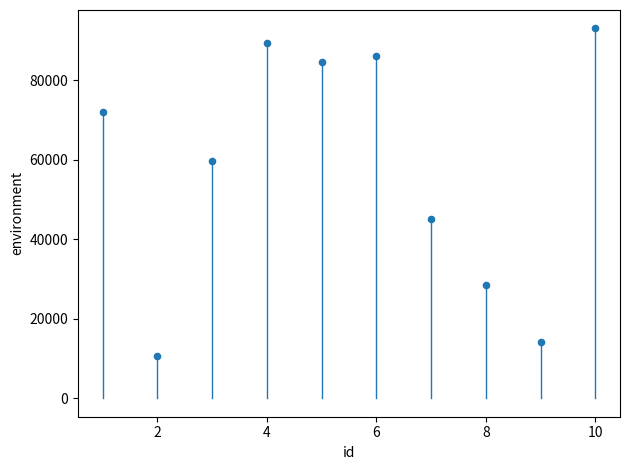

What is the range of X values (max minus min)?

9